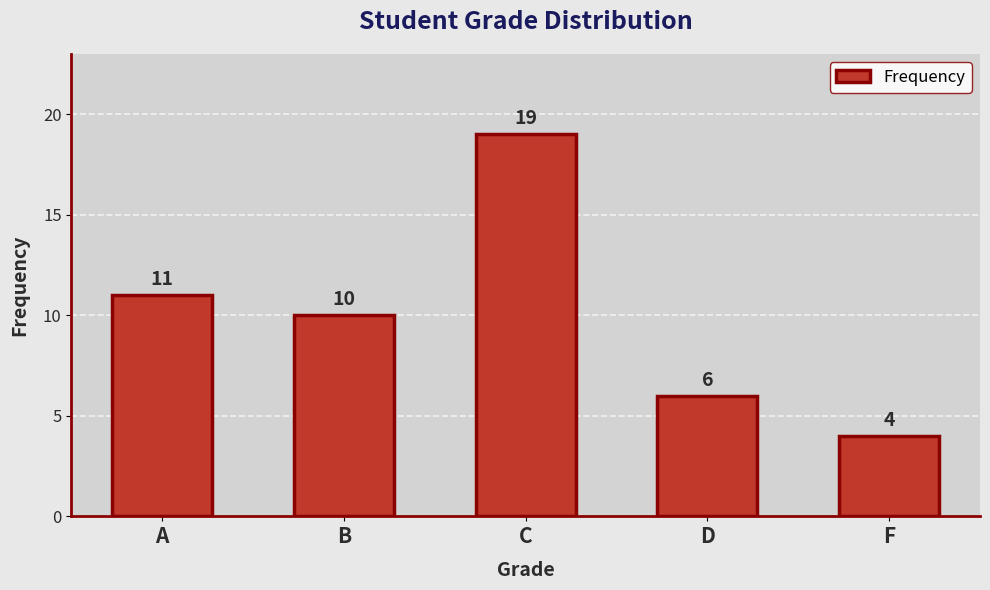

At which label is the value closest to 11?

A